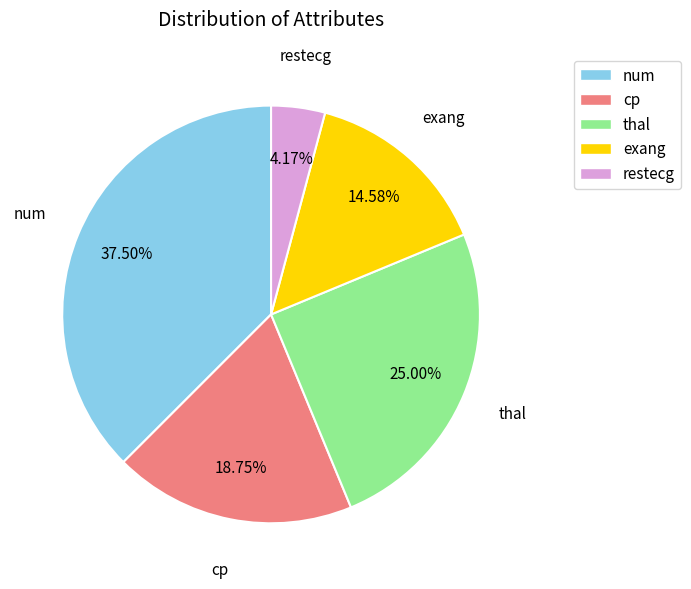

Is there any slice that represents more than half of the pie?

No